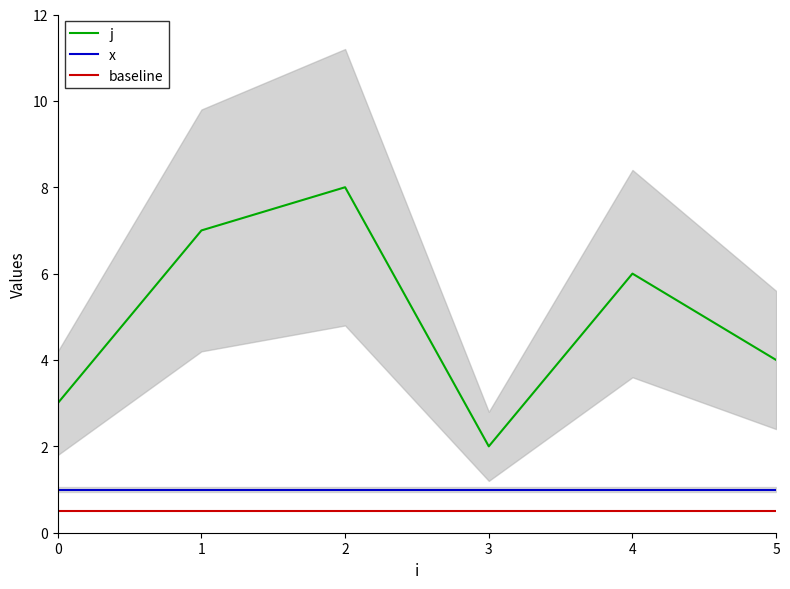

True or false: j and baseline intersect in this chart.

False